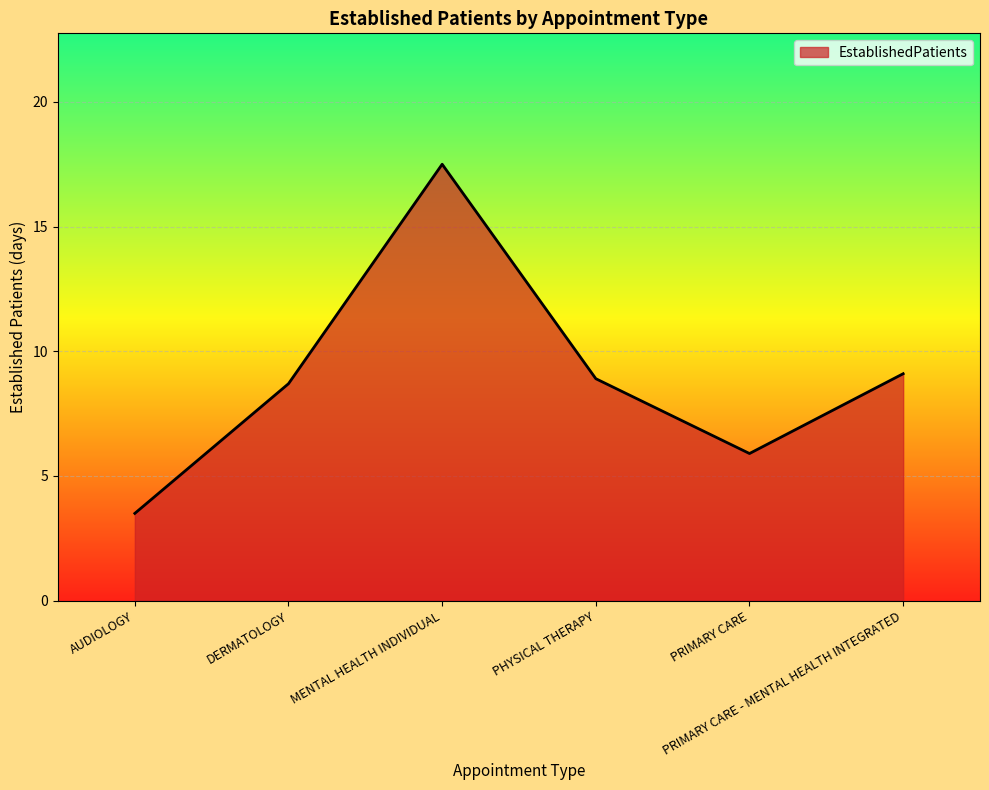

Between PRIMARY CARE and DERMATOLOGY, which is larger?

DERMATOLOGY